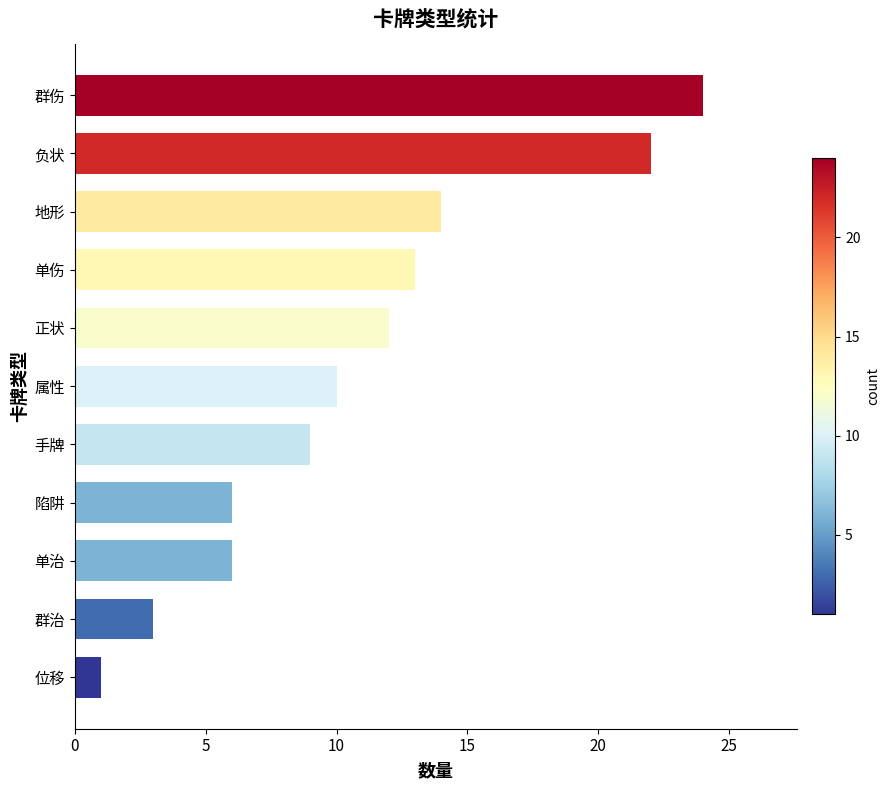

What is the sum of all values?

120